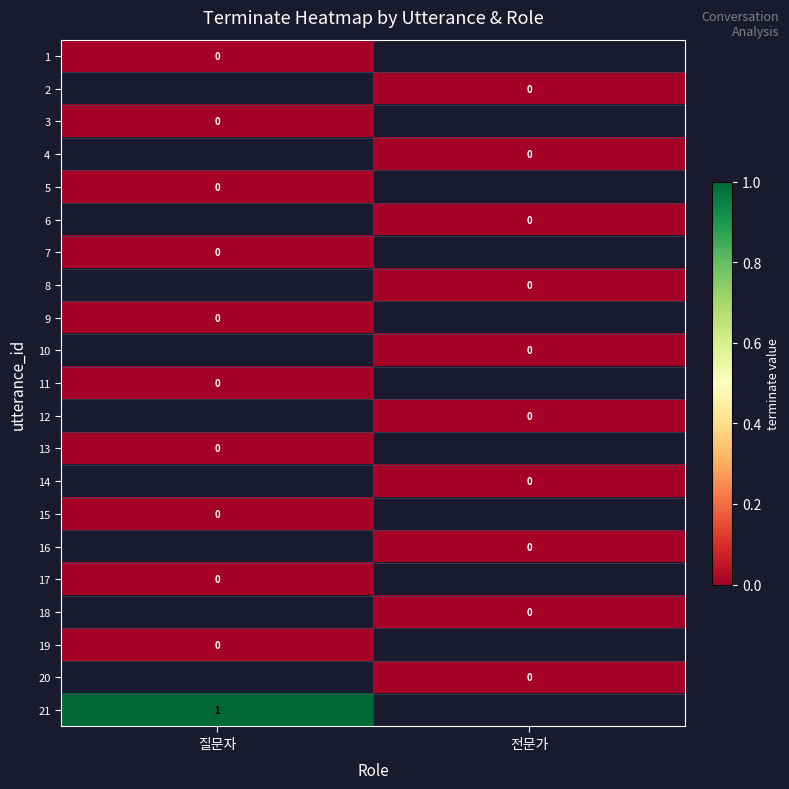

How many series are shown in this chart?

21